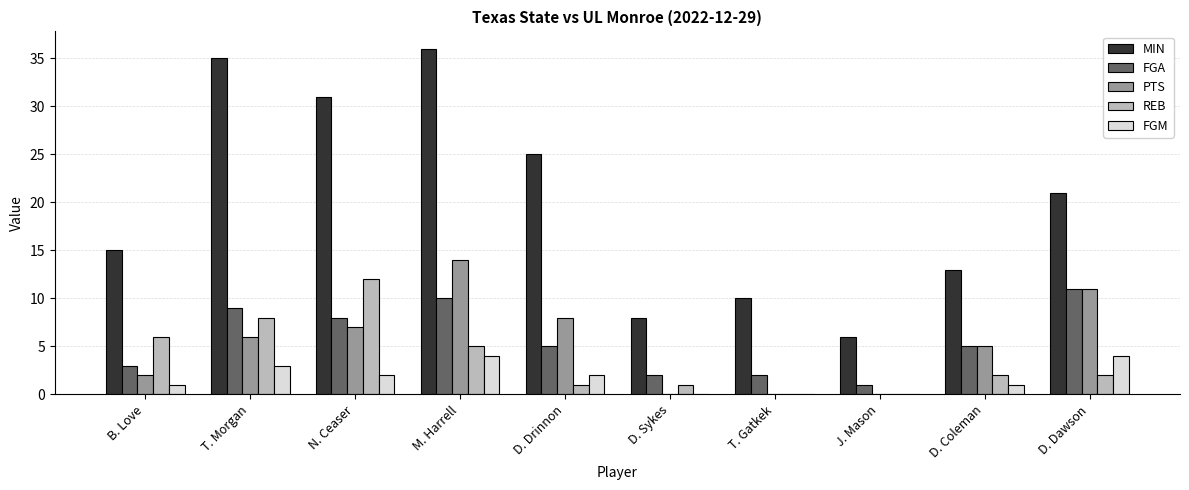

What is the total value across all series at D. Sykes?

11